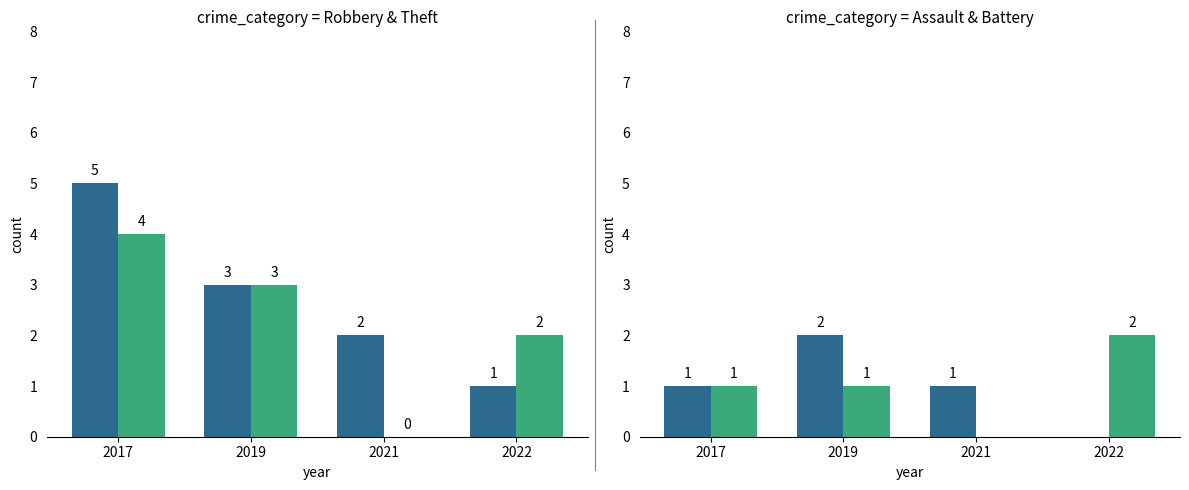

What is the difference between the maximum and minimum values in the Aggravated Assault series?

2